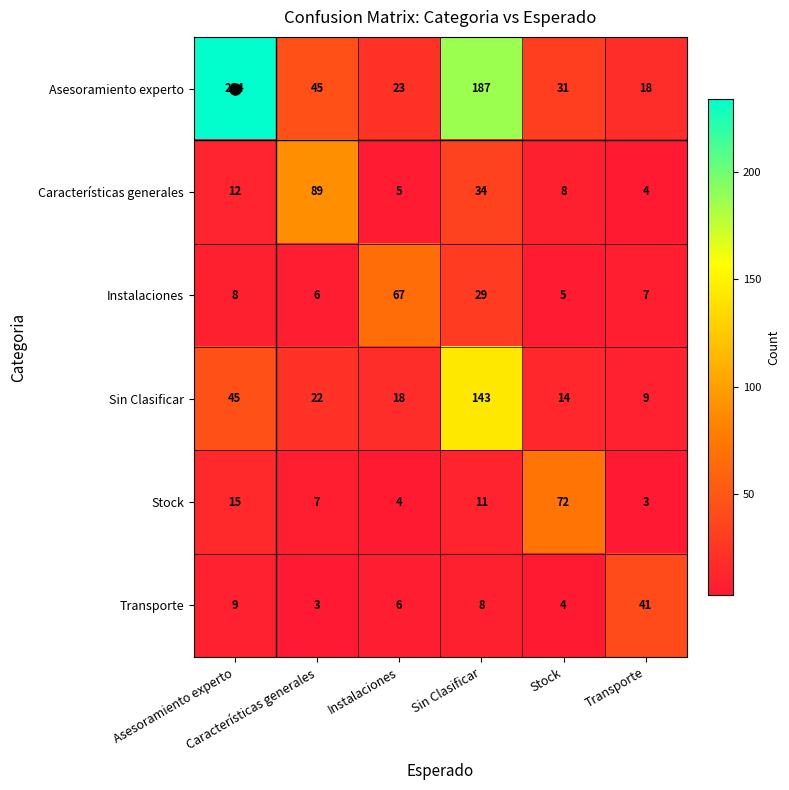

What is the minimum value shown in the chart?

3